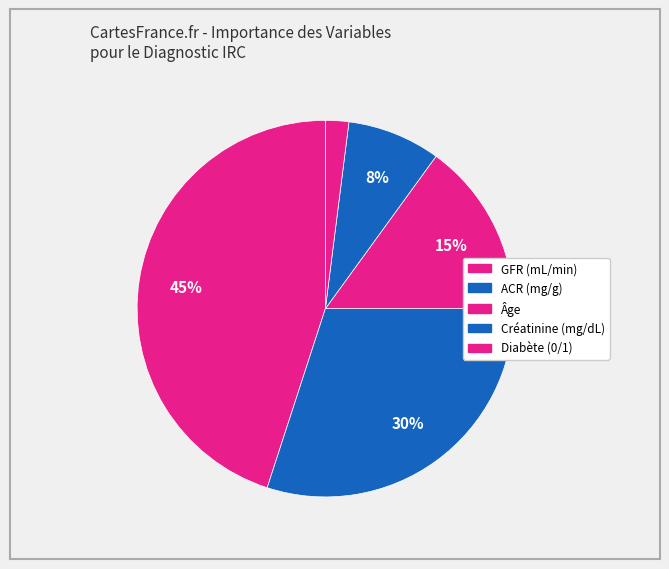

Is the sum of Créatinine (mg/dL) and ACR (mg/g) greater than half?

No